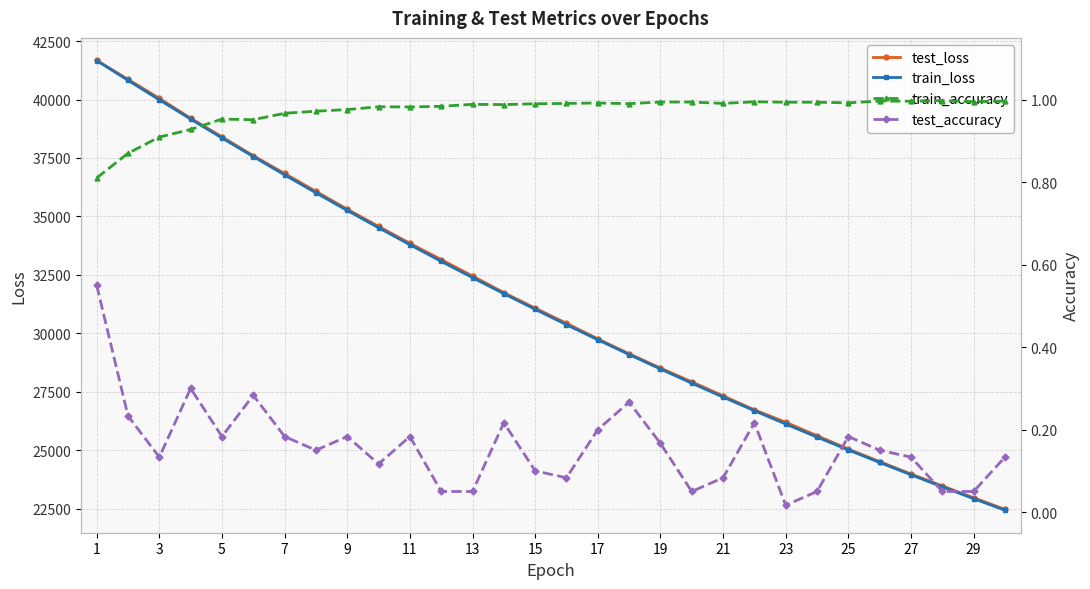

Which category has the highest value across all series?

1